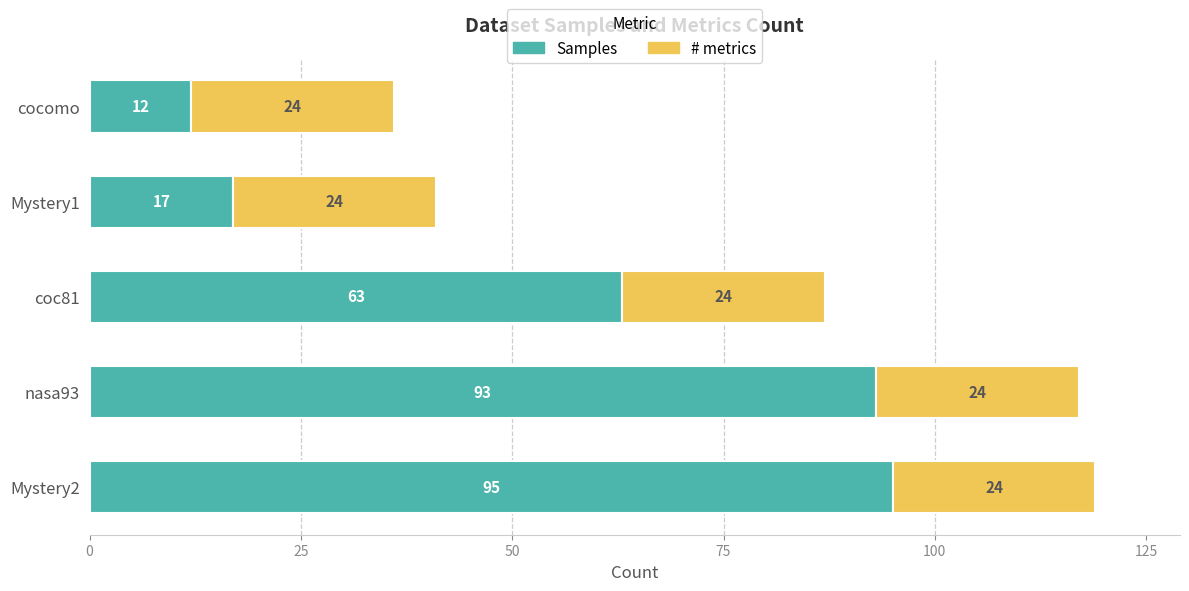

List the labels in order of Samples value, largest first.

Mystery2, nasa93, coc81, Mystery1, cocomo